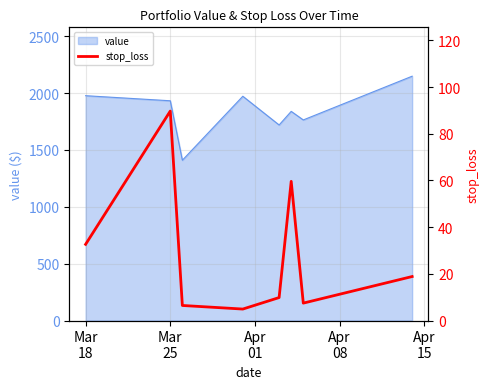

What is the minimum value for value?

1409.5